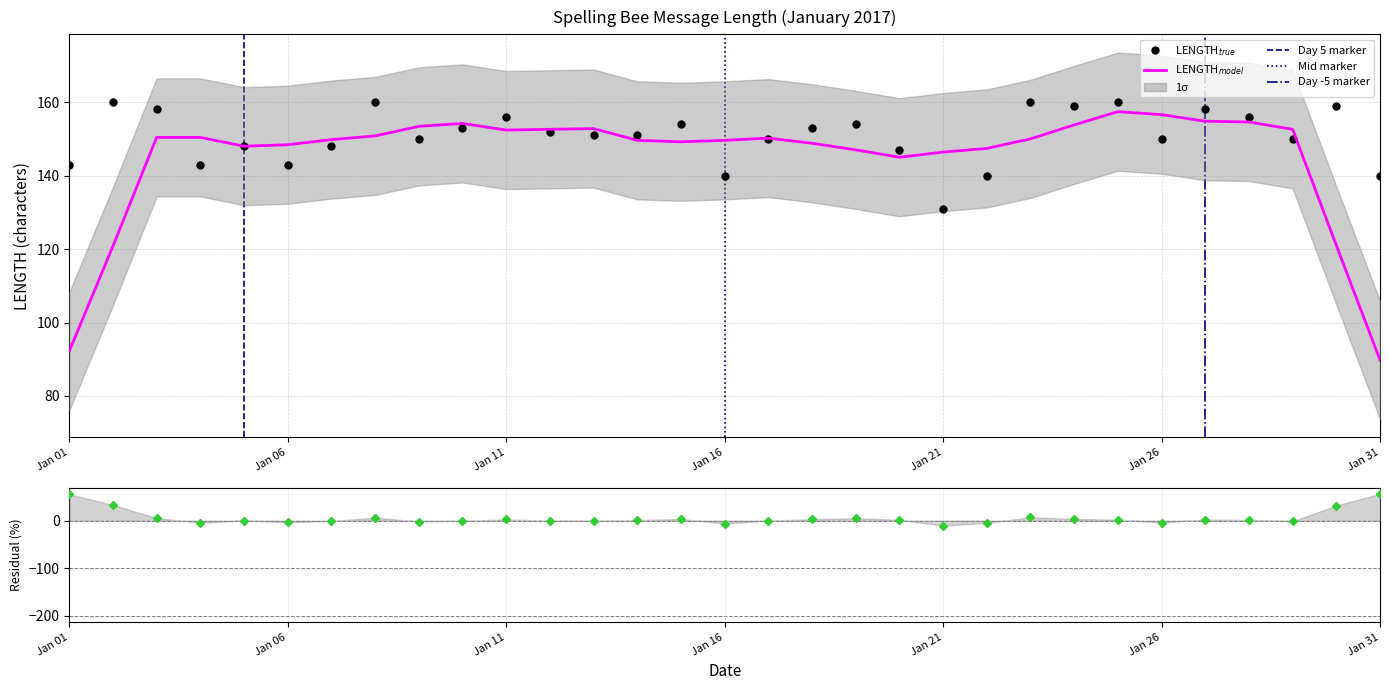

Which category has the lowest value across all series?

Jan 21